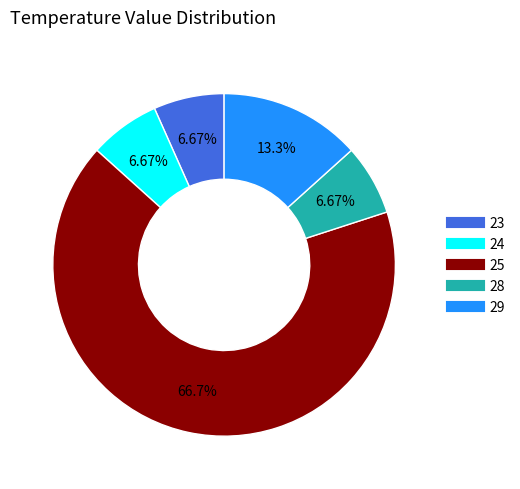

How much of the chart is everything except 28?

93.3%